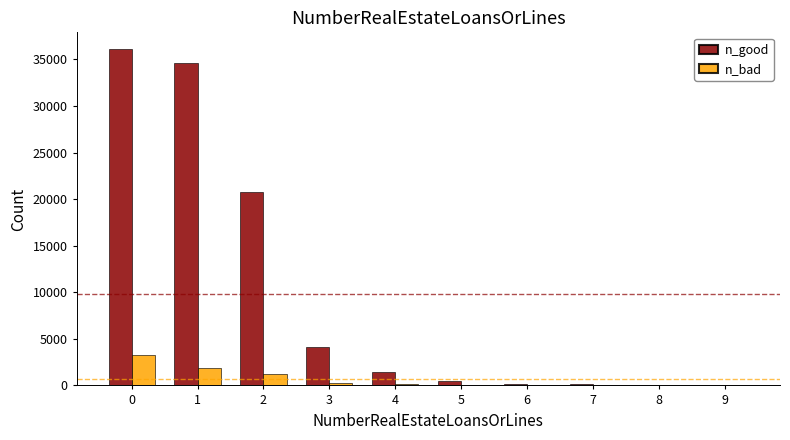

The n_good series shows 4143 at 3. True or false?

True